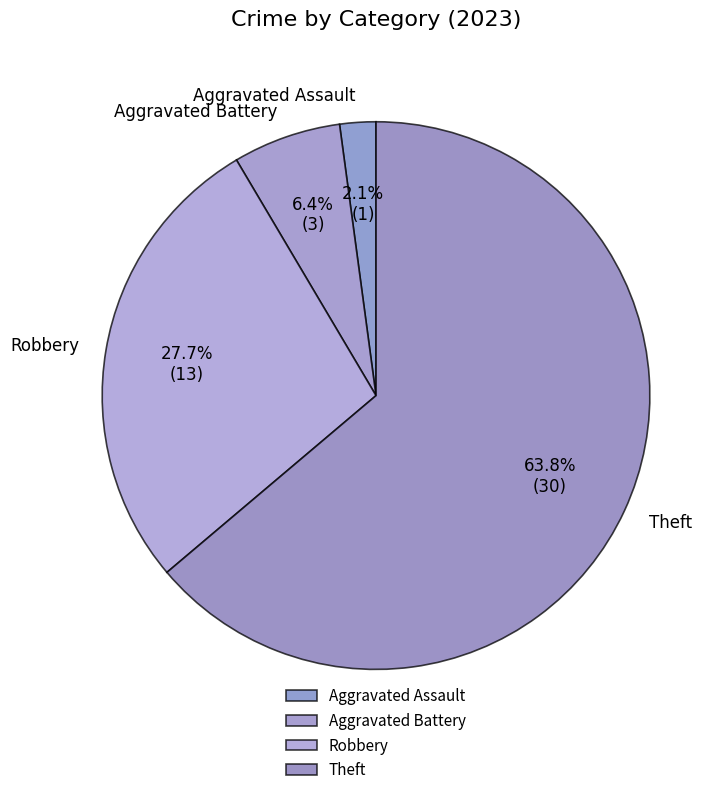

Between Theft and Robbery, which is larger?

Theft